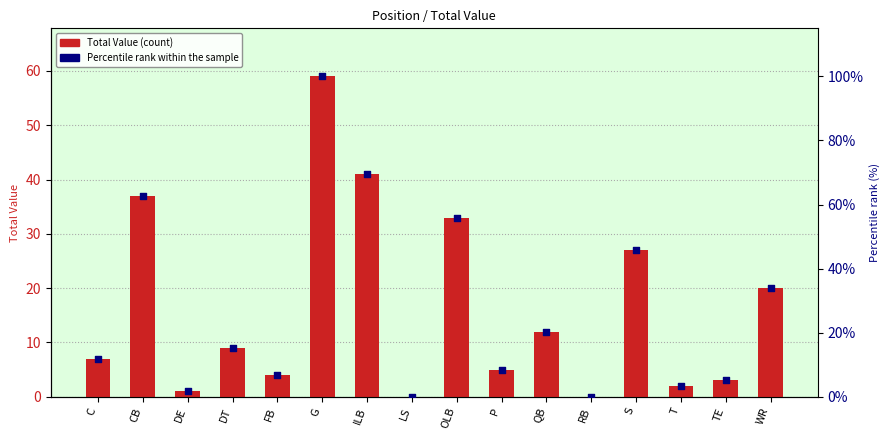

Which series reaches the minimum Y coordinate?

Total Value